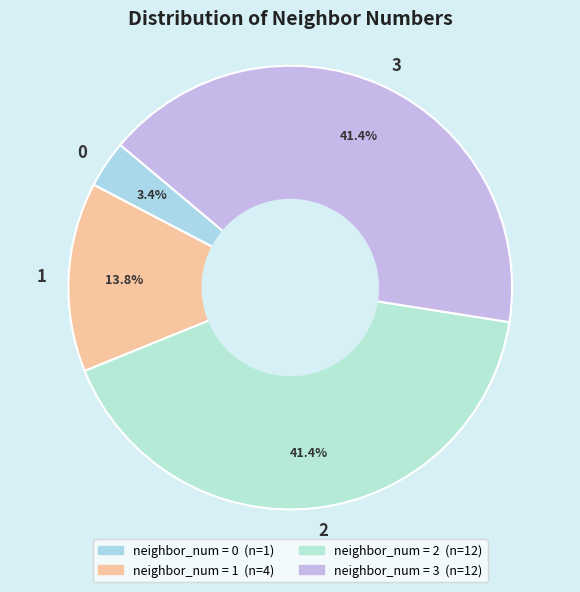

To the nearest percent, what is the average slice percentage?

25%